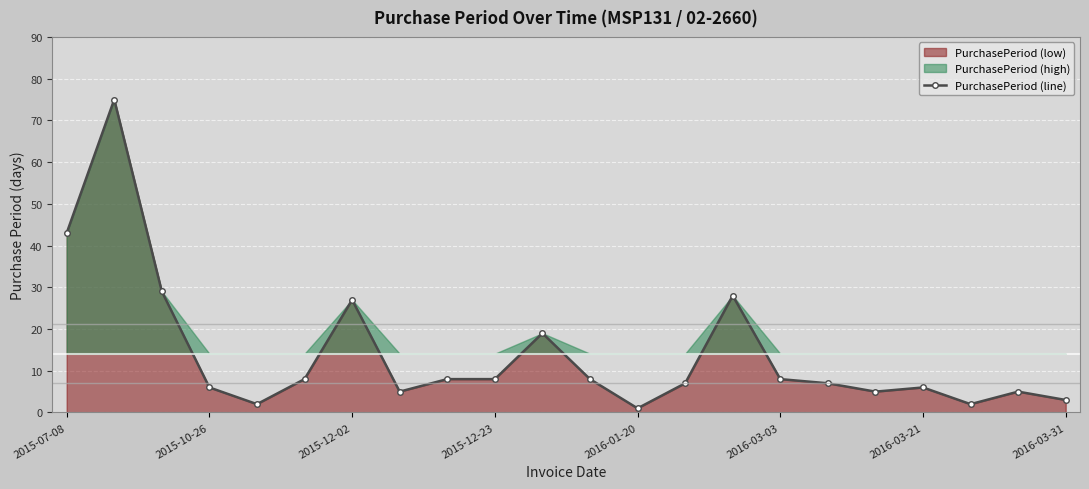

True or false: PurchasePeriod (line) has a value of 3 at 2015-10-26.

False